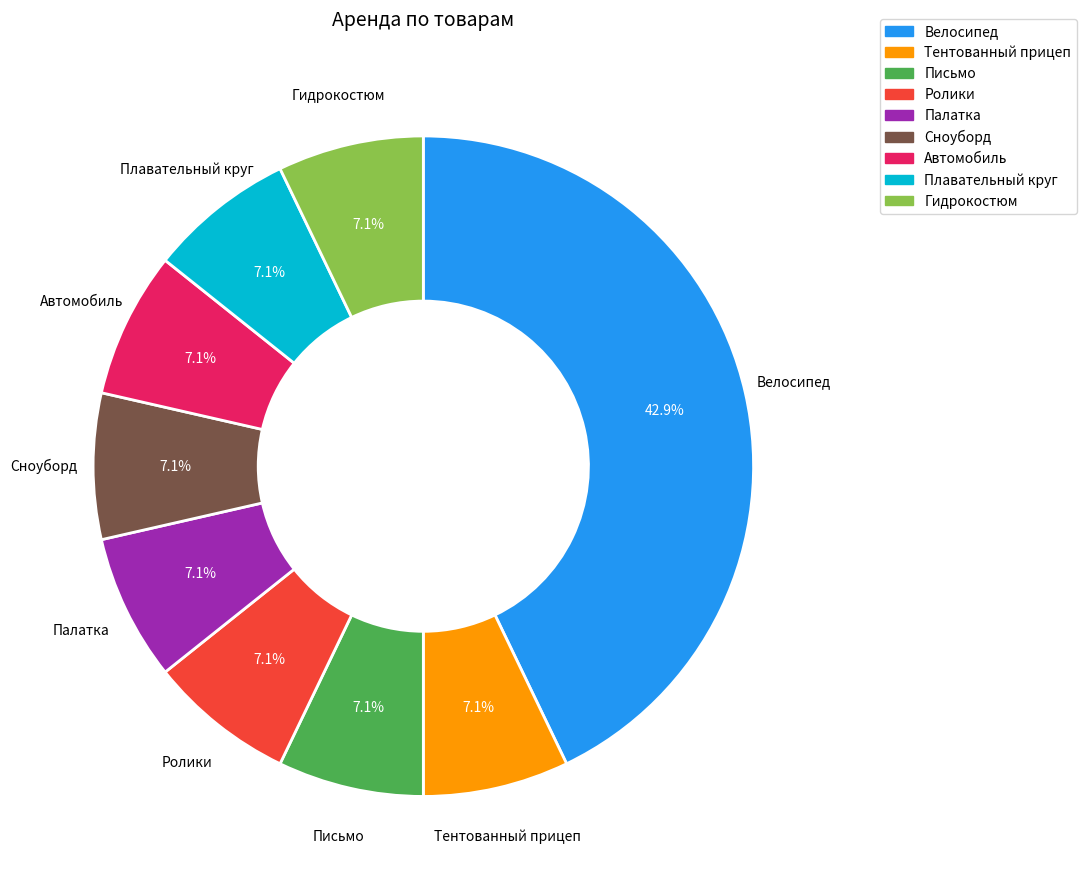

How much of the chart is everything except Тентованный прицеп?

92.9%